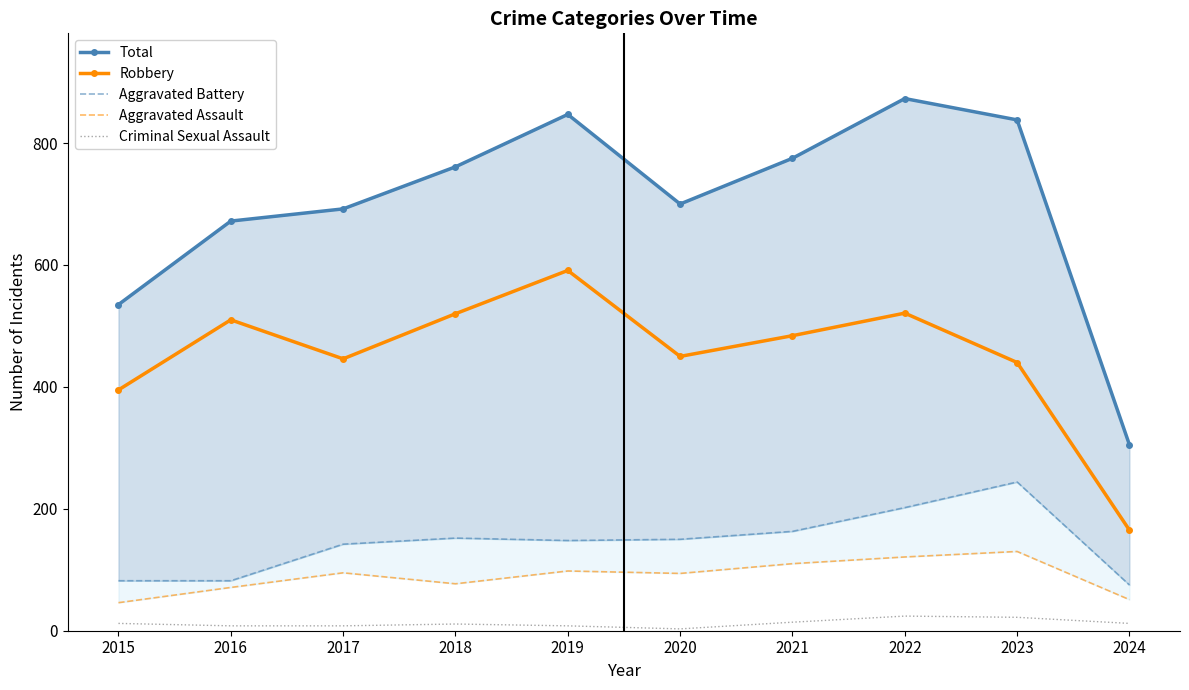

What is the maximum value for Robbery?

591